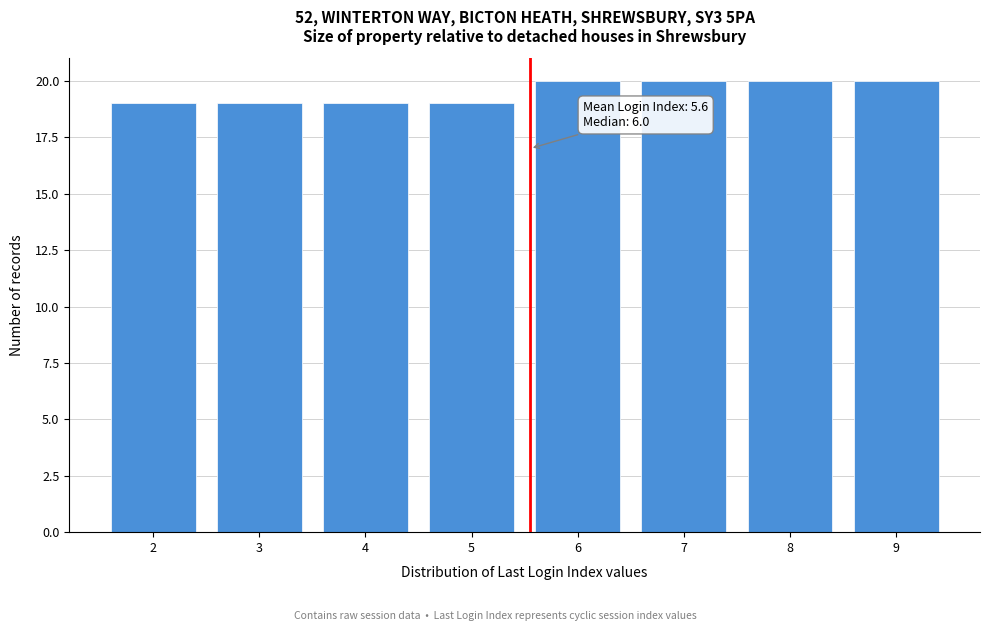

Reading left to right, transcribe all the data shown in this chart.

2=19	3=19	4=19	5=19	6=20	7=20	8=20	9=20